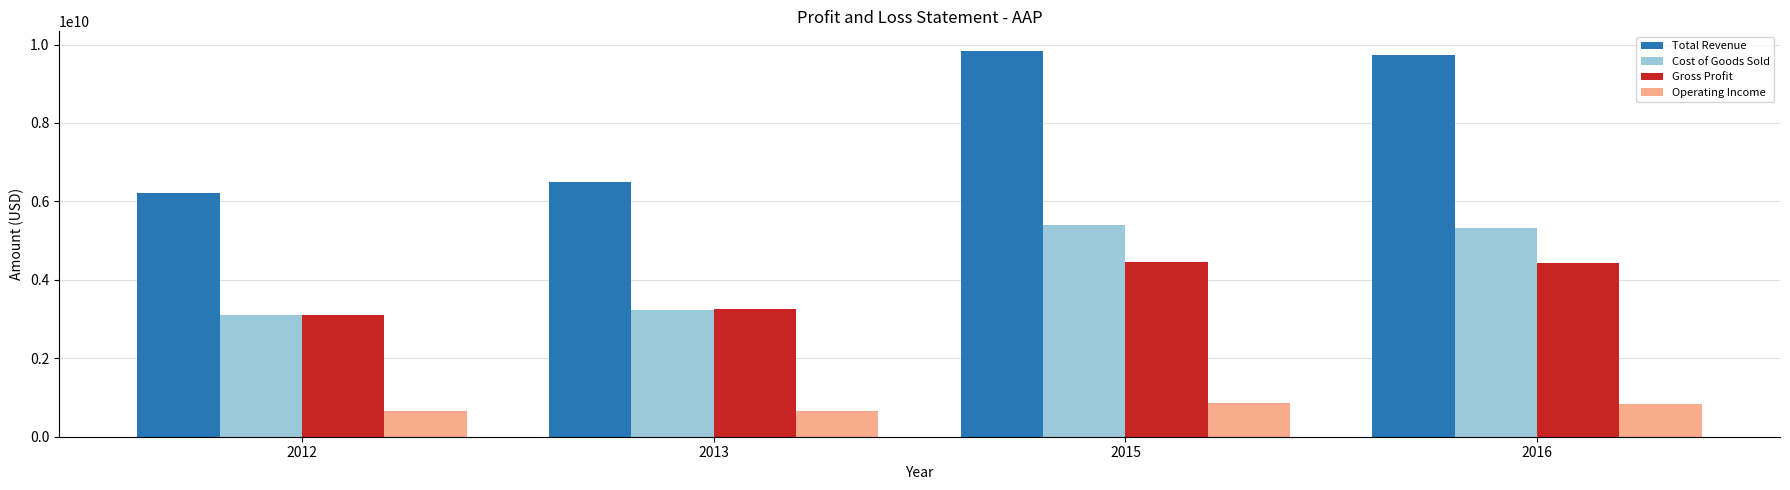

What value does the Total Revenue series have at 2015, to the nearest 100?

9843861000